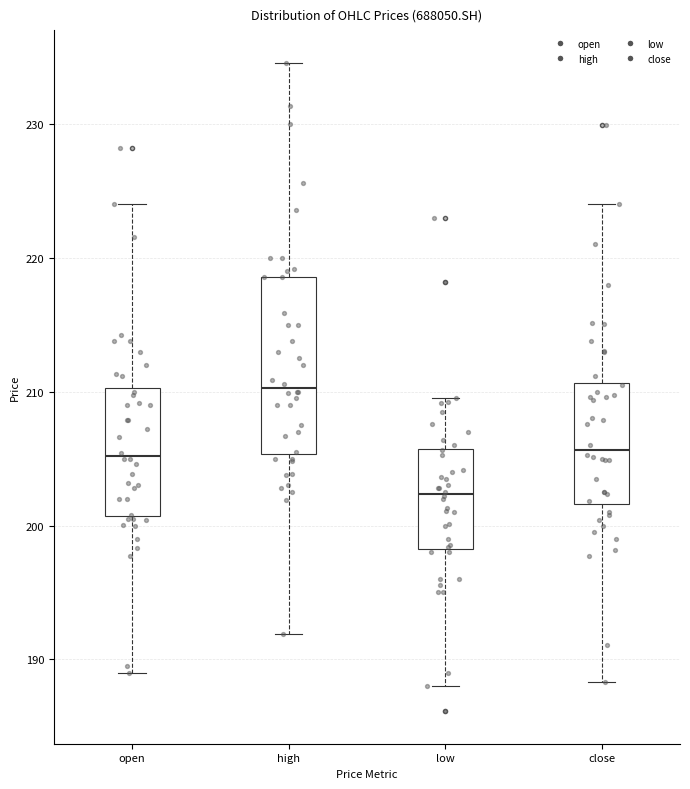

Where is the lower edge of the box for low on the y-axis? The values are not printed on the chart, so give them approximately, as read against the axis.

198